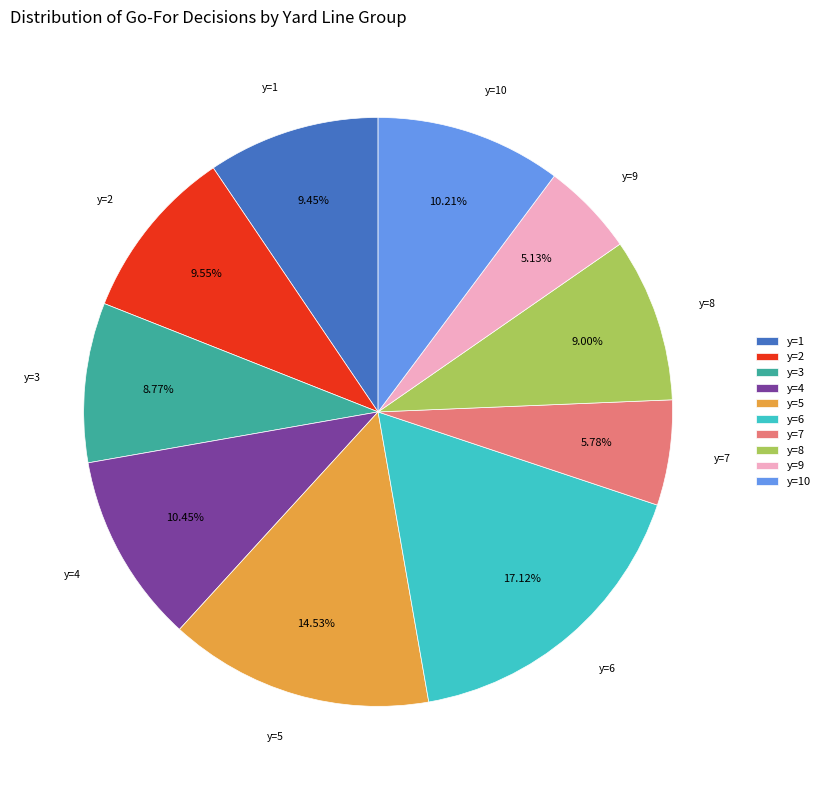

What percentage do y=1 and y=9 together represent?

14.6%